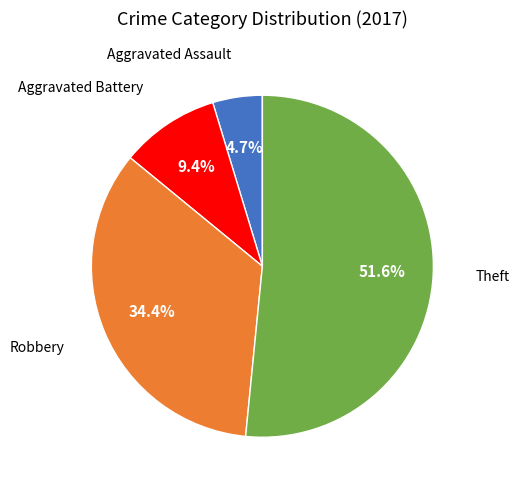

Does any single category account for the majority?

Yes